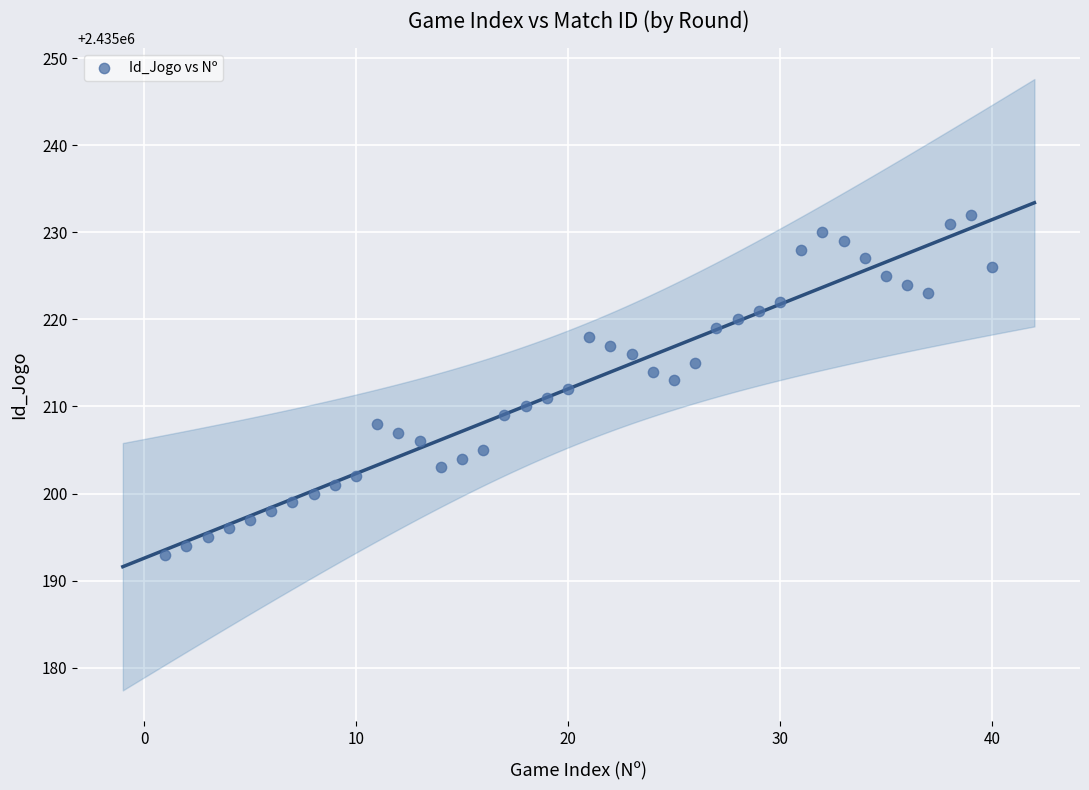

What is the range of Y values (max minus min)?

39